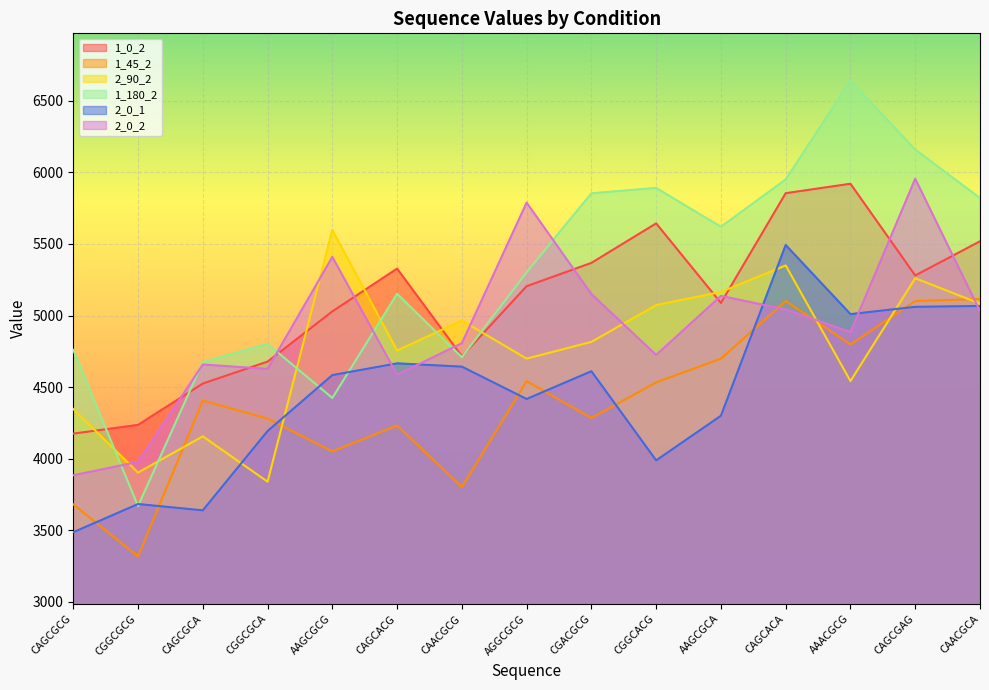

At which category does the chart reach its minimum across all series?

CGGCGCG